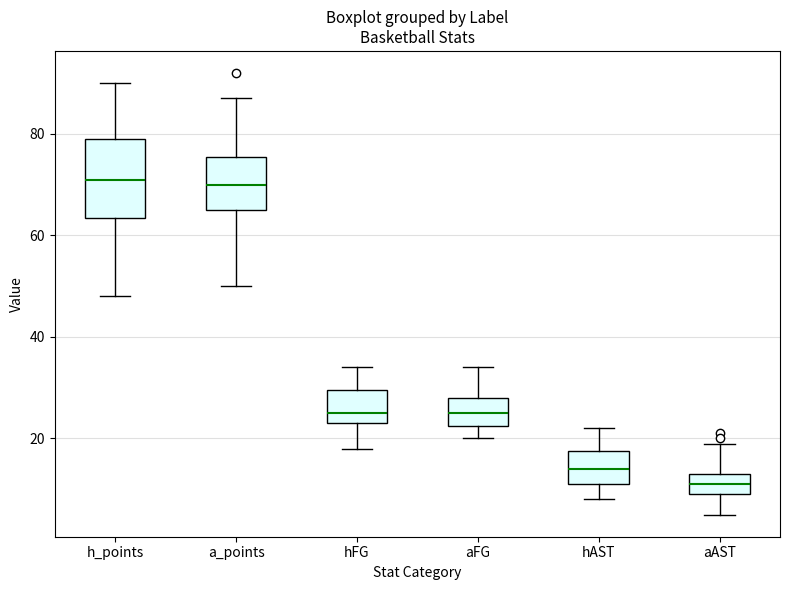

Which box is the tallest, from its lower edge to its upper edge?

h_points